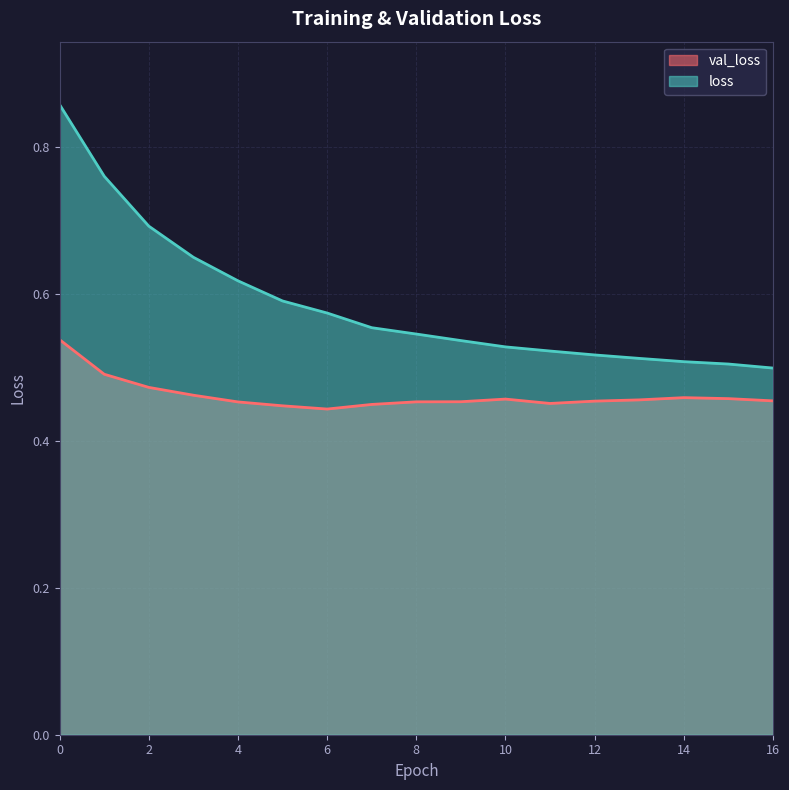

Reading left to right, extract all data points from this chart.

val_loss: 0=0.5	1=0.5	2=0.5	3=0.5	4=0.5	5=0.4	6=0.4	7=0.4	8=0.5	9=0.5	10=0.5	11=0.5	12=0.5	13=0.5	14=0.5	15=0.5	16=0.5
loss: 0=0.9	1=0.8	2=0.7	3=0.6	4=0.6	5=0.6	6=0.6	7=0.6	8=0.5	9=0.5	10=0.5	11=0.5	12=0.5	13=0.5	14=0.5	15=0.5	16=0.5